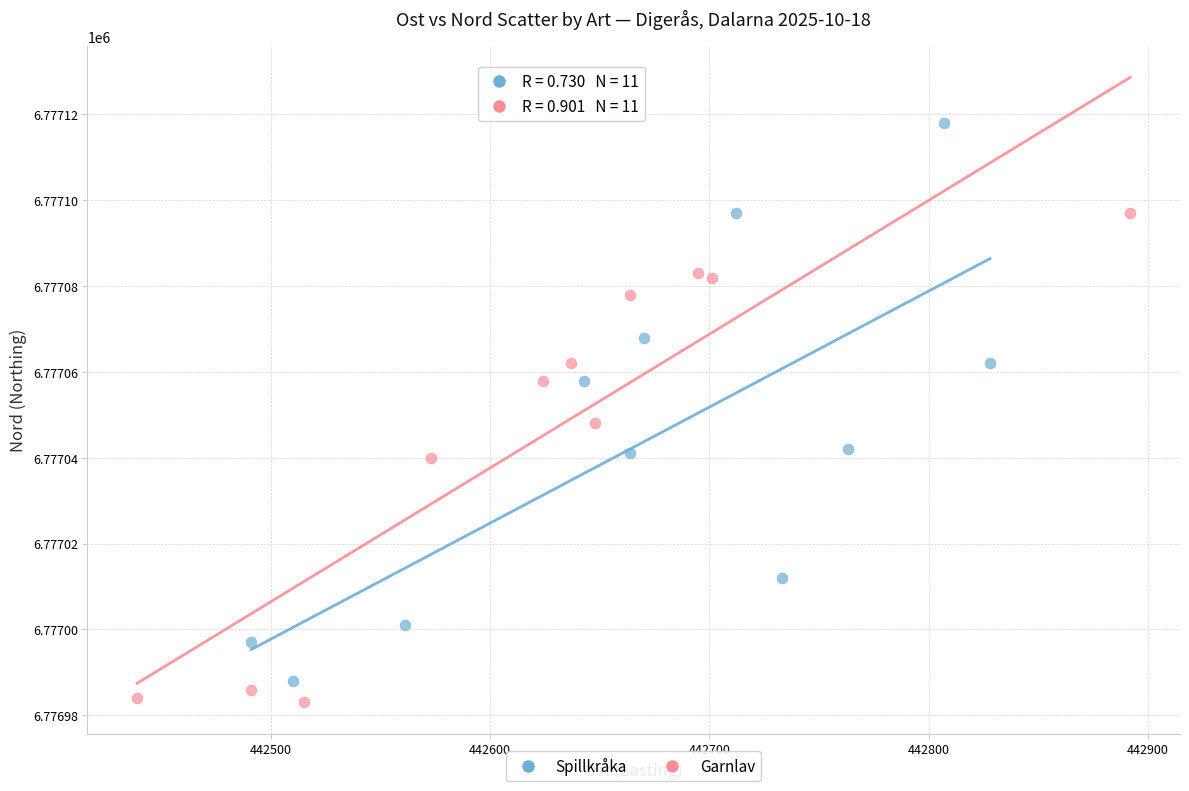

Which series has the largest Y range (max minus min)?

Spillkråka